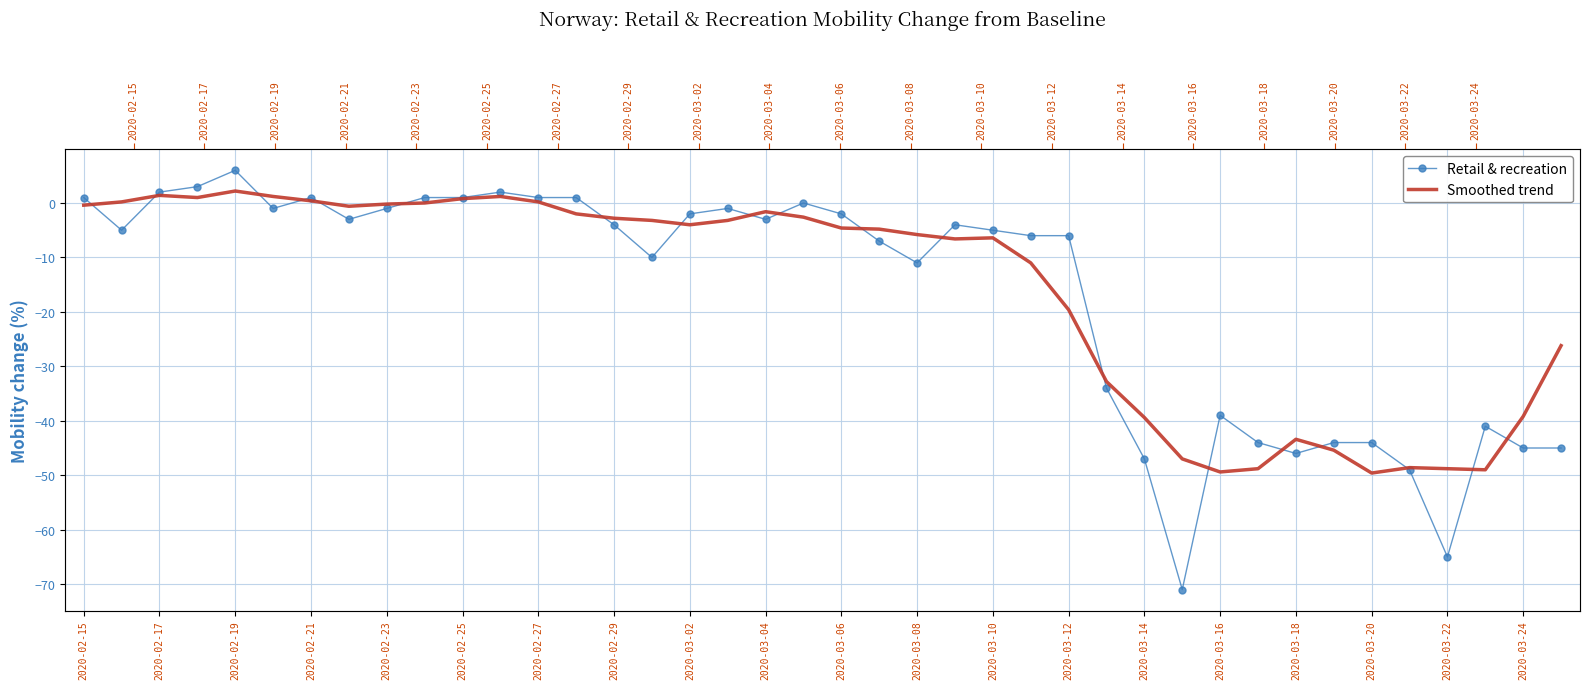

True or false: Retail & recreation has a value of -1.5 at 21.

False